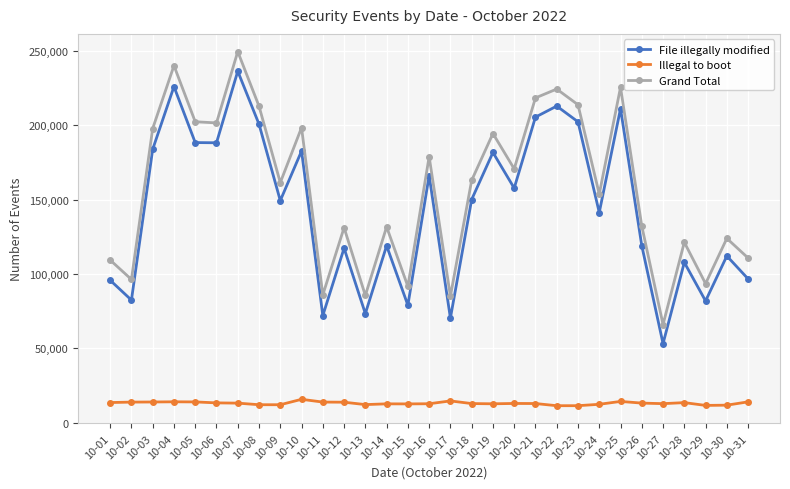

Between 10-18 and 10-20, which series saw the biggest shift?

Grand Total